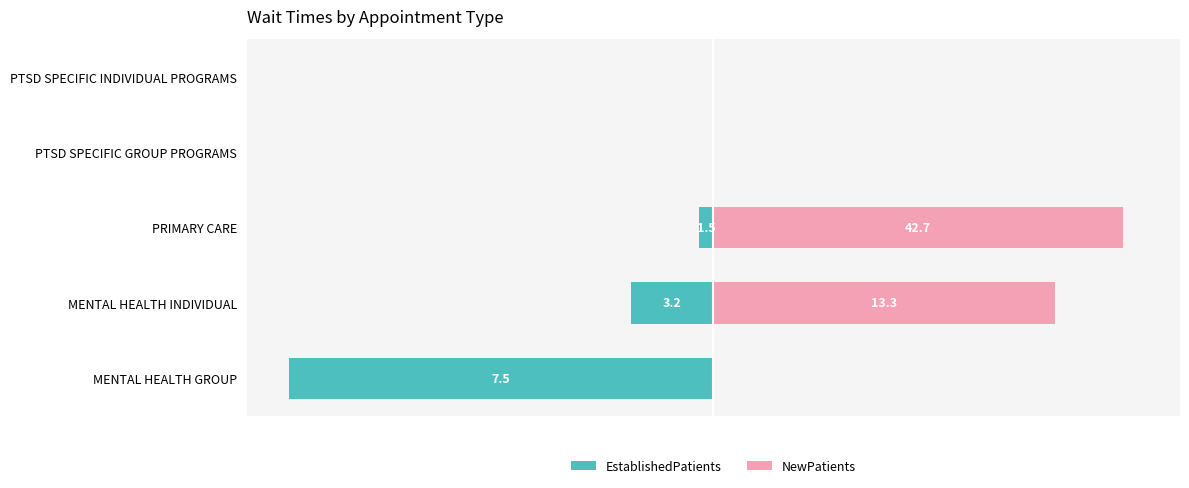

Between MENTAL HEALTH GROUP and PTSD SPECIFIC INDIVIDUAL PROGRAMS, which series saw the biggest shift?

EstablishedPatients